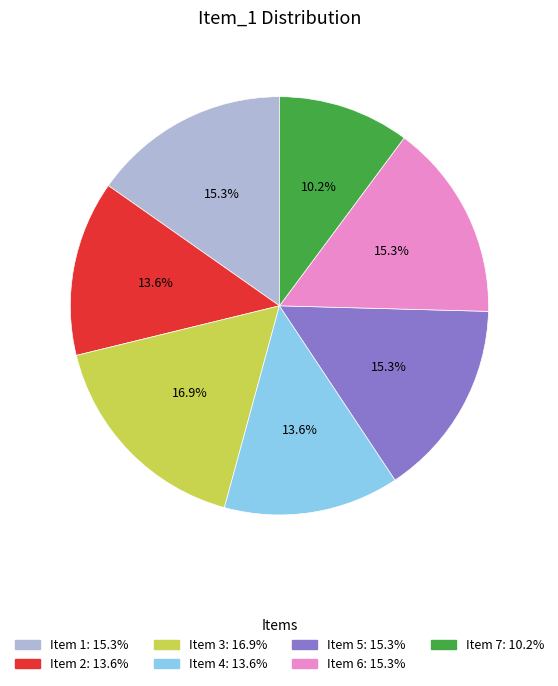

What is the total percentage of Item 6: 15.3% and Item 5: 15.3%?

30.5%